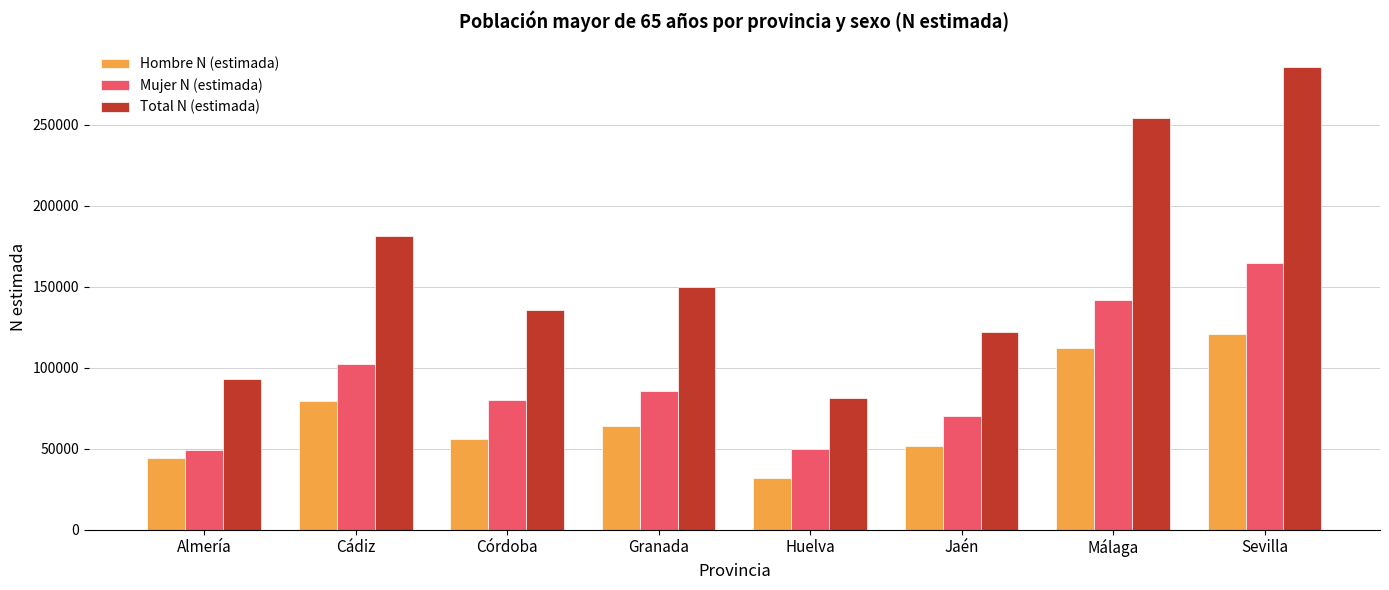

What is the average value of the Hombre N (estimada) series?

69944